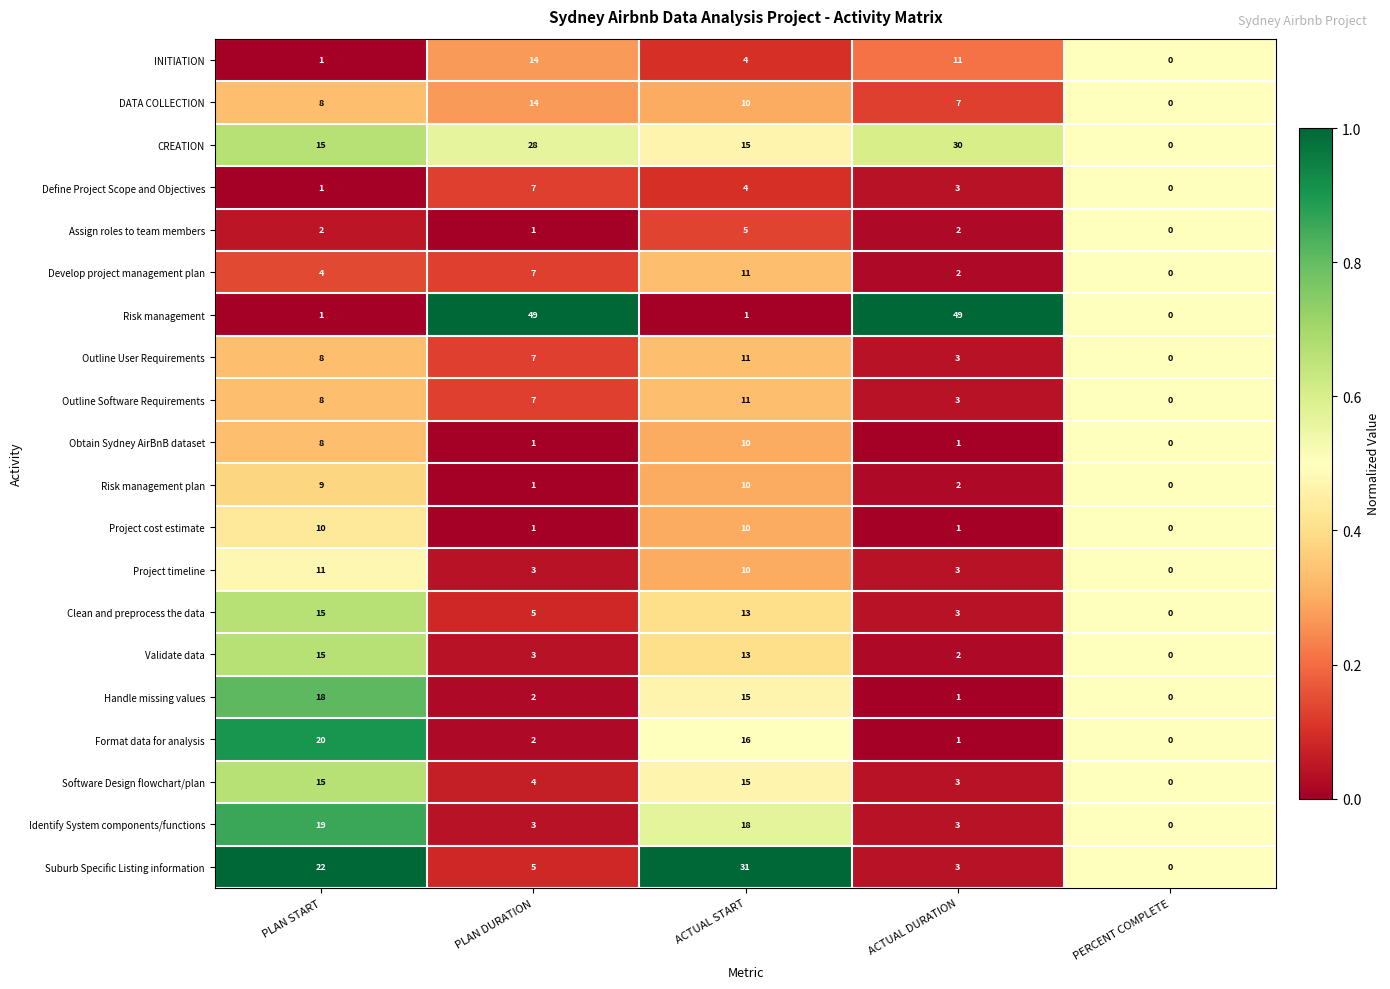

How many series are shown in this chart?

20